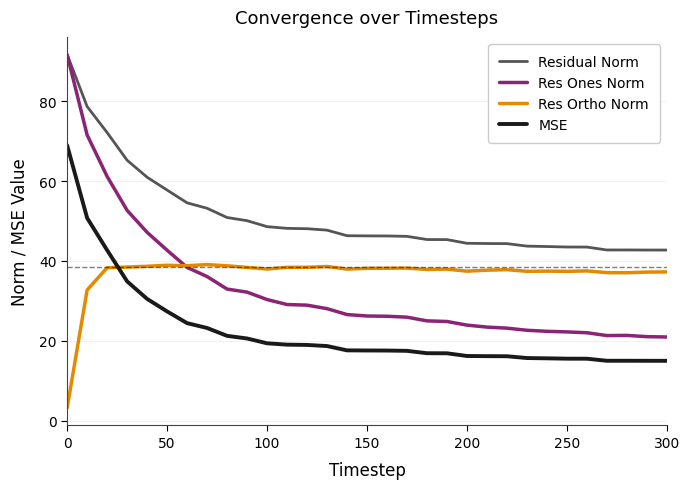

What is the lowest value of the Res Ortho Norm series?

3.2